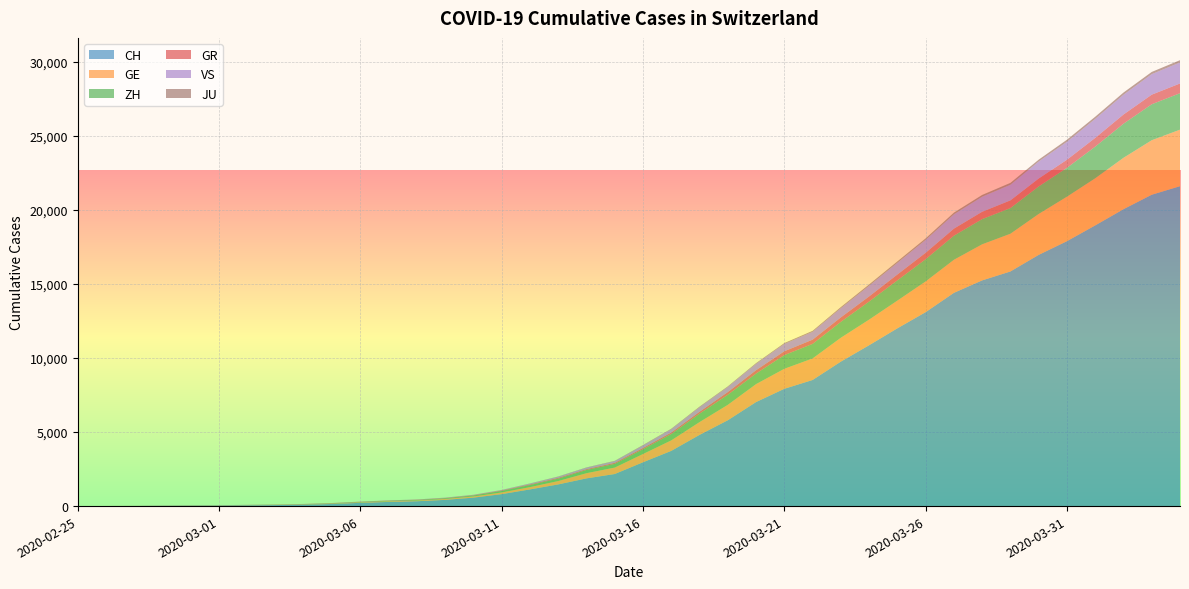

Reading left to right, transcribe all the data shown in this chart.

CH: 2020-02-25=0	2020-02-26=4	2020-02-27=8	2020-02-28=20	2020-02-29=30	2020-03-01=36	2020-03-02=50	2020-03-03=69	2020-03-04=97	2020-03-05=142	2020-03-06=219	2020-03-07=280	2020-03-08=327	2020-03-09=419	2020-03-10=570	2020-03-11=807	2020-03-12=1125	2020-03-13=1463	2020-03-14=1870	2020-03-15=2165	2020-03-16=2959	2020-03-17=3727	2020-03-18=4807	2020-03-19=5794	2020-03-20=7022	2020-03-21=7918	2020-03-22=8512	2020-03-23=9752	2020-03-24=10858	2020-03-25=12000	2020-03-26=13091	2020-03-27=14394	2020-03-28=15235	2020-03-29=15837	2020-03-30=16957	2020-03-31=17882	2020-04-01=18946	2020-04-02=20040	2020-04-03=21017	2020-04-04=21593
GE: 2020-02-25=0	2020-02-26=1	2020-02-27=1	2020-02-28=5	2020-02-29=9	2020-03-01=10	2020-03-02=11	2020-03-03=14	2020-03-04=16	2020-03-05=20	2020-03-06=30	2020-03-07=43	2020-03-08=45	2020-03-09=60	2020-03-10=80	2020-03-11=114	2020-03-12=155	2020-03-13=227	2020-03-14=351	2020-03-15=435	2020-03-16=556	2020-03-17=710	2020-03-18=863	2020-03-19=1041	2020-03-20=1212	2020-03-21=1350	2020-03-22=1453	2020-03-23=1611	2020-03-24=1729	2020-03-25=1870	2020-03-26=2073	2020-03-27=2231	2020-03-28=2436	2020-03-29=2547	2020-03-30=2761	2020-03-31=3003	2020-04-01=3180	2020-04-02=3469	2020-04-03=3678	2020-04-04=3816
ZH: 2020-02-25=0	2020-02-26=0	2020-02-27=2	2020-02-28=2	2020-02-29=6	2020-03-01=7	2020-03-02=10	2020-03-03=13	2020-03-04=15	2020-03-05=23	2020-03-06=29	2020-03-07=34	2020-03-08=40	2020-03-09=49	2020-03-10=62	2020-03-11=101	2020-03-12=140	2020-03-13=163	2020-03-14=218	2020-03-15=250	2020-03-16=326	2020-03-17=429	2020-03-18=568	2020-03-19=679	2020-03-20=711	2020-03-21=925	2020-03-22=984	2020-03-23=1073	2020-03-24=1221	2020-03-25=1368	2020-03-26=1500	2020-03-27=1627	2020-03-28=1701	2020-03-29=1733	2020-03-30=1859	2020-03-31=1947	2020-04-01=2136	2020-04-02=2300	2020-04-03=2428	2020-04-04=2461
GR: 2020-02-25=0	2020-02-26=2	2020-02-27=2	2020-02-28=6	2020-02-29=6	2020-03-01=6	2020-03-02=9	2020-03-03=9	2020-03-04=12	2020-03-05=14	2020-03-06=16	2020-03-07=17	2020-03-08=18	2020-03-09=18	2020-03-10=22	2020-03-11=31	2020-03-12=43	2020-03-13=53	2020-03-14=56	2020-03-15=71	2020-03-16=84	2020-03-17=101	2020-03-18=128	2020-03-19=182	2020-03-20=226	2020-03-21=258	2020-03-22=284	2020-03-23=300	2020-03-24=343	2020-03-25=393	2020-03-26=433	2020-03-27=474	2020-03-28=495	2020-03-29=519	2020-03-30=535	2020-03-31=547	2020-04-01=592	2020-04-02=622	2020-04-03=649	2020-04-04=657
VS: 2020-02-25=0	2020-02-26=0	2020-02-27=0	2020-02-28=1	2020-02-29=1	2020-03-01=2	2020-03-02=3	2020-03-03=3	2020-03-04=4	2020-03-05=5	2020-03-06=6	2020-03-07=7	2020-03-08=12	2020-03-09=17	2020-03-10=22	2020-03-11=30	2020-03-12=53	2020-03-13=76	2020-03-14=98	2020-03-15=115	2020-03-16=172	2020-03-17=225	2020-03-18=312	2020-03-19=349	2020-03-20=436	2020-03-21=498	2020-03-22=535	2020-03-23=628	2020-03-24=728	2020-03-25=793	2020-03-26=874	2020-03-27=968	2020-03-28=1017	2020-03-29=1055	2020-03-30=1144	2020-03-31=1211	2020-04-01=1282	2020-04-02=1334	2020-04-03=1385	2020-04-04=1418
JU: 2020-02-25=0	2020-02-26=0	2020-02-27=1	2020-02-28=1	2020-02-29=1	2020-03-01=1	2020-03-02=1	2020-03-03=2	2020-03-04=2	2020-03-05=4	2020-03-06=4	2020-03-07=5	2020-03-08=5	2020-03-09=7	2020-03-10=7	2020-03-11=7	2020-03-12=12	2020-03-13=17	2020-03-14=18	2020-03-15=19	2020-03-16=25	2020-03-17=29	2020-03-18=36	2020-03-19=36	2020-03-20=44	2020-03-21=54	2020-03-22=61	2020-03-23=69	2020-03-24=82	2020-03-25=92	2020-03-26=100	2020-03-27=114	2020-03-28=119	2020-03-29=127	2020-03-30=128	2020-03-31=140	2020-04-01=145	2020-04-02=149	2020-04-03=149	2020-04-04=154